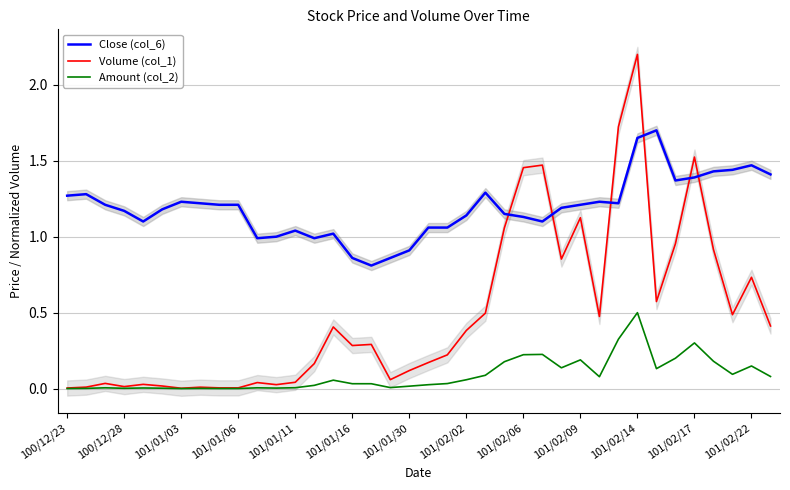

True or false: Close (col_6) and Amount (col_2) intersect in this chart.

False